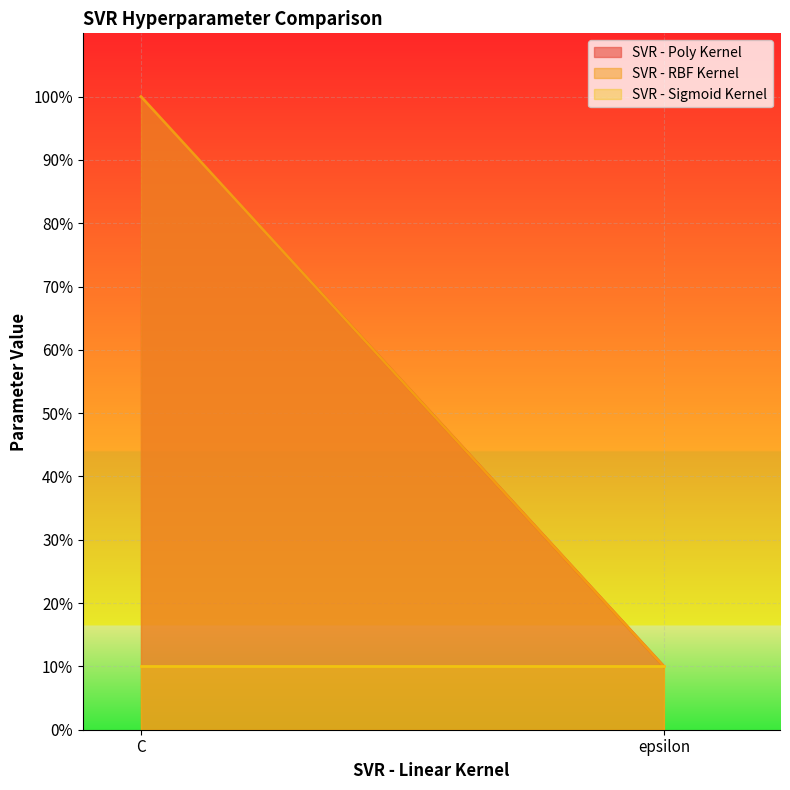

The SVR - RBF Kernel series shows 156 at C. True or false?

False